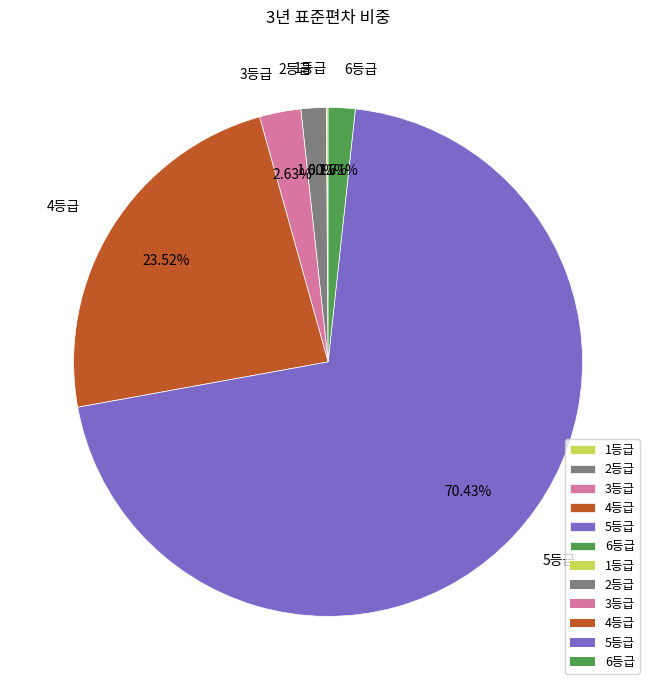

How much of the chart is everything except 4등급?

76.5%